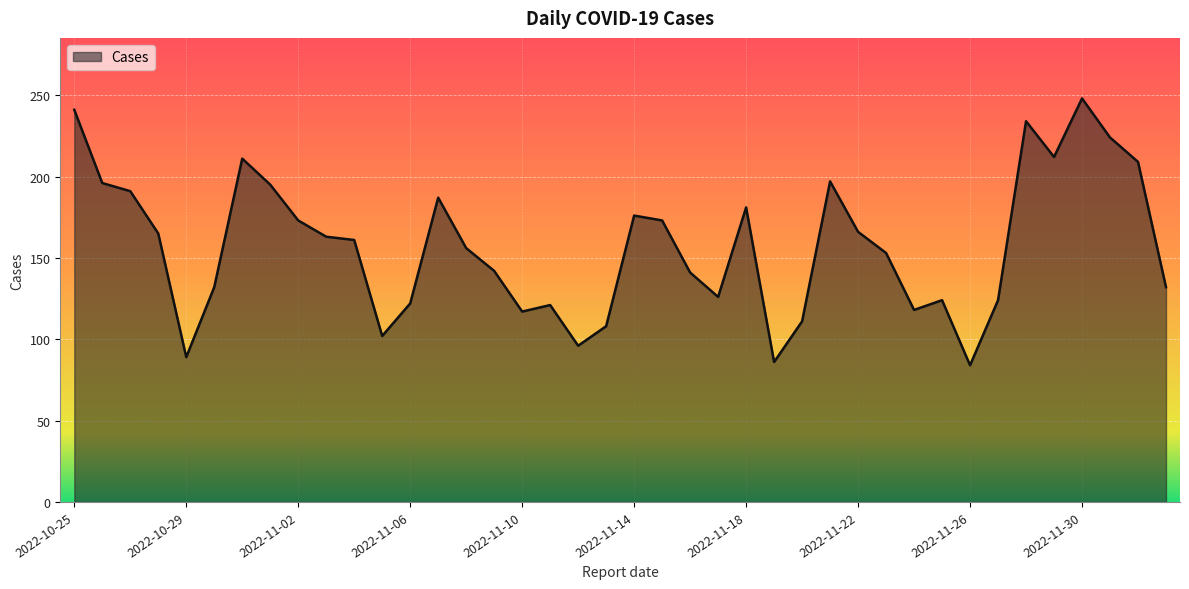

What is the maximum value shown in the chart?

248